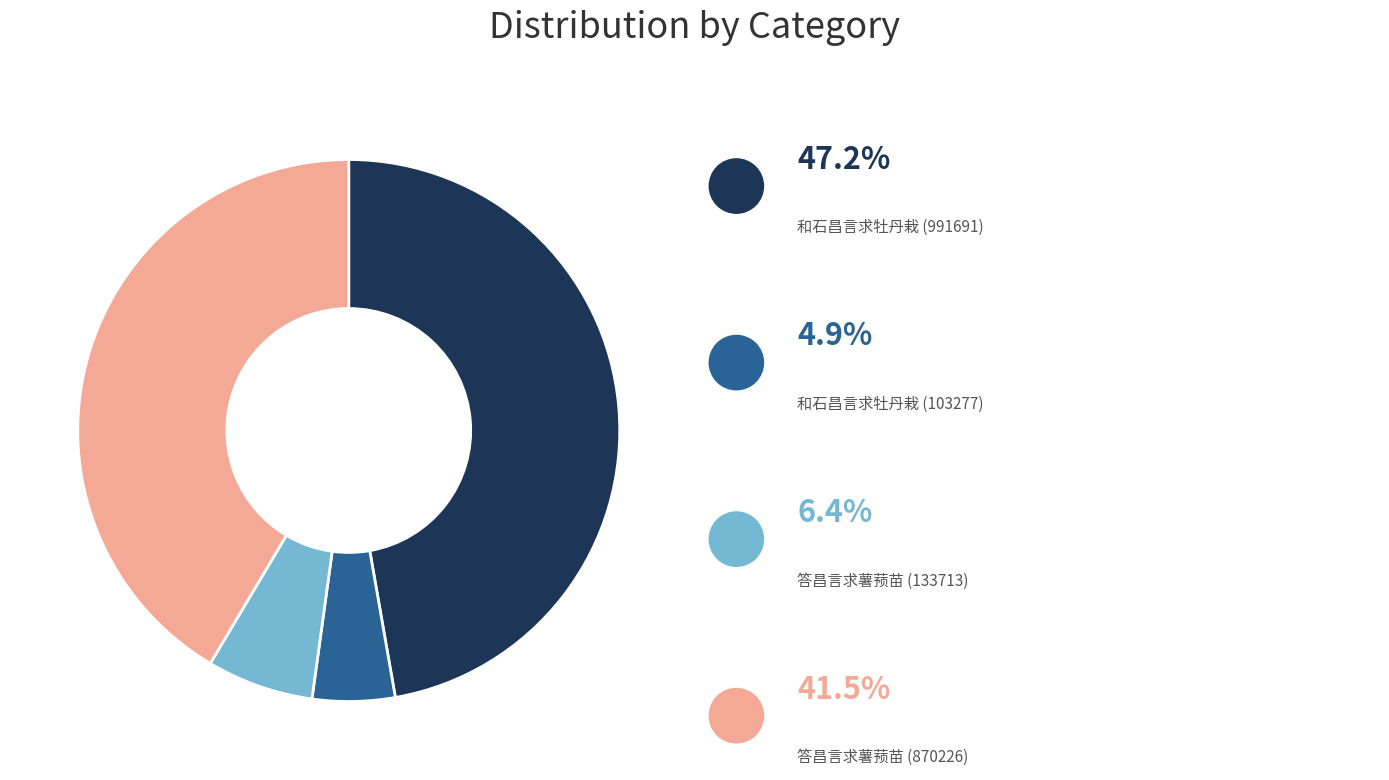

Is there a majority slice in this chart?

No